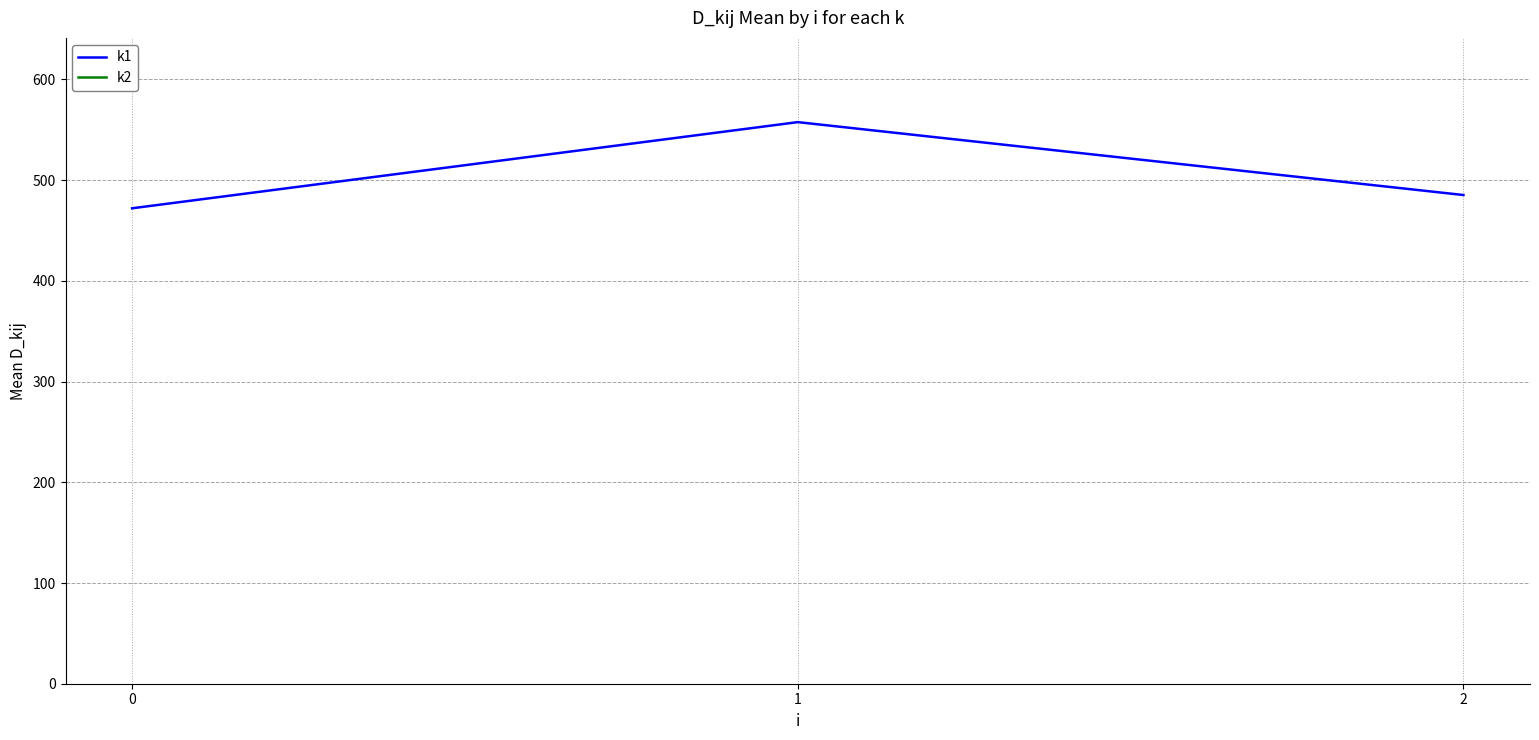

Which has a higher value, 0 or 2?

2